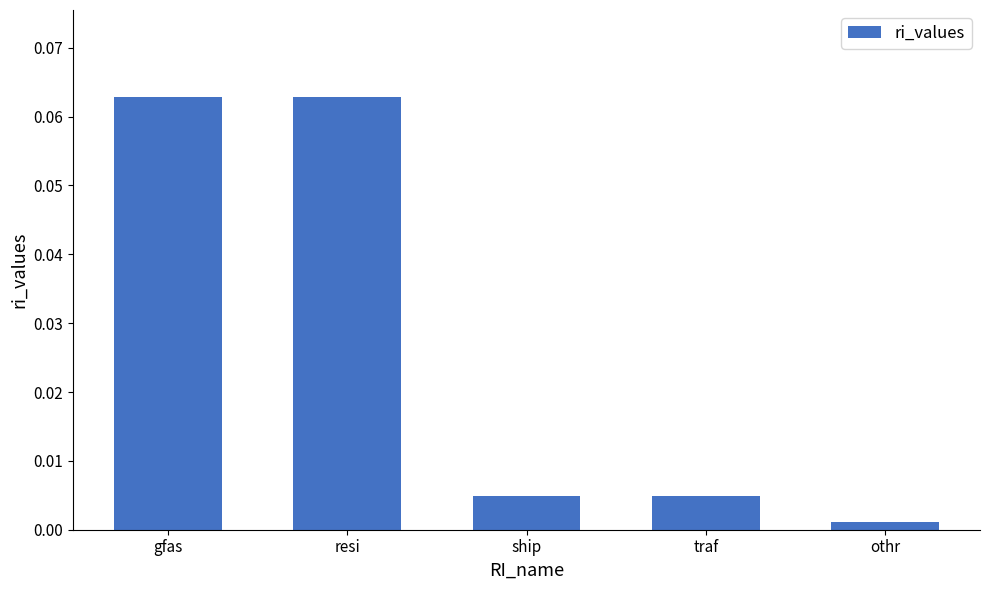

What position from the left is ship?

3